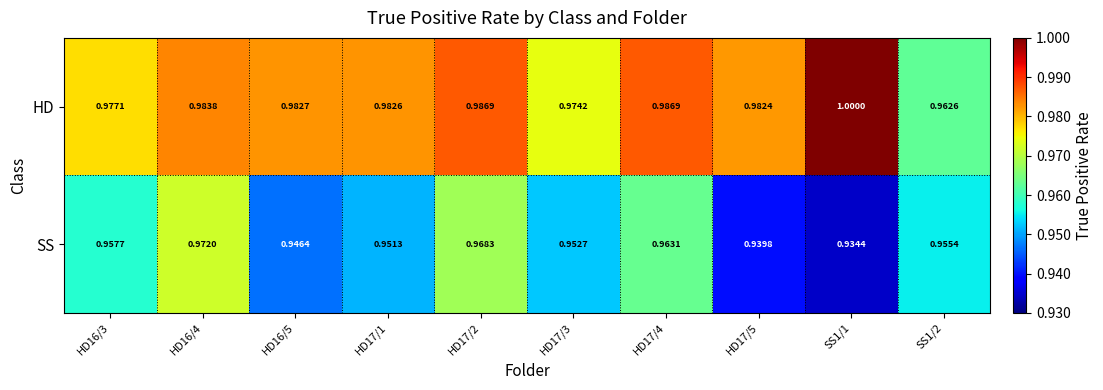

Count the number of data series in this chart.

2